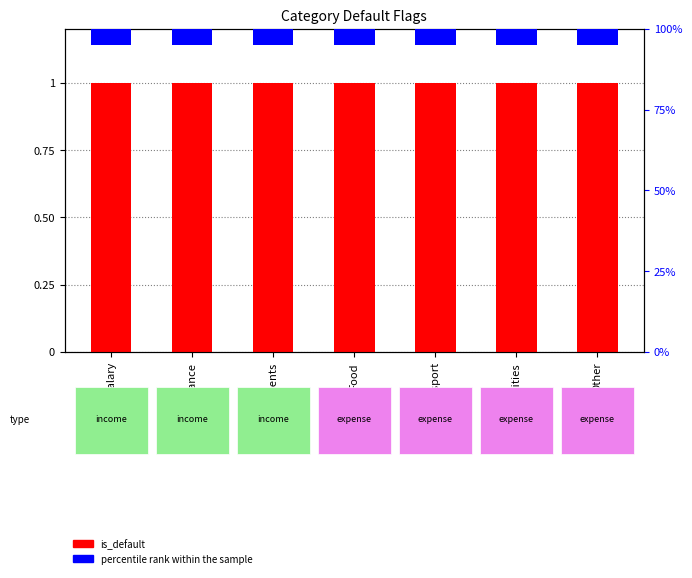

How many bars are there in total?

14